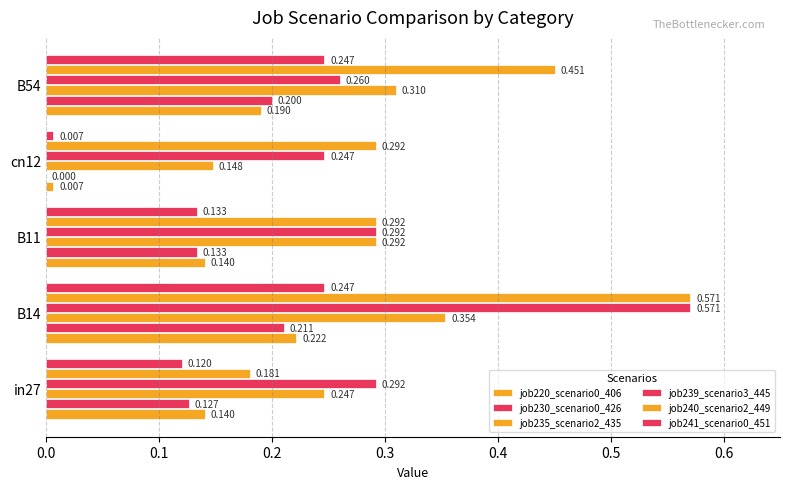

How many categories are shown in the chart?

5